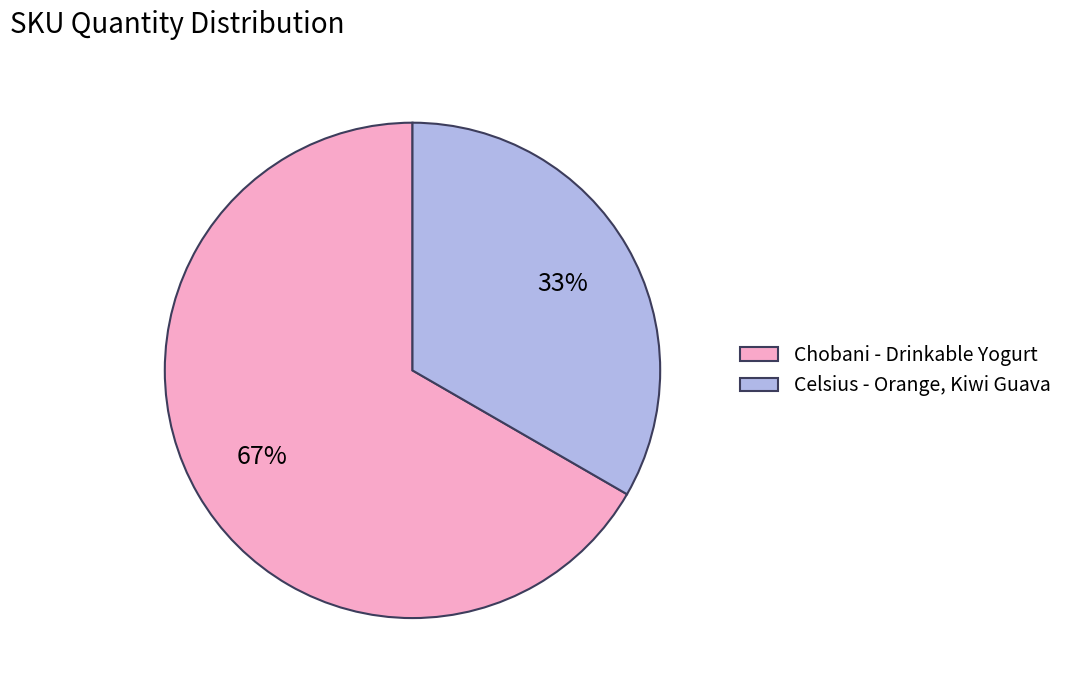

Count the number of slices in the pie.

2